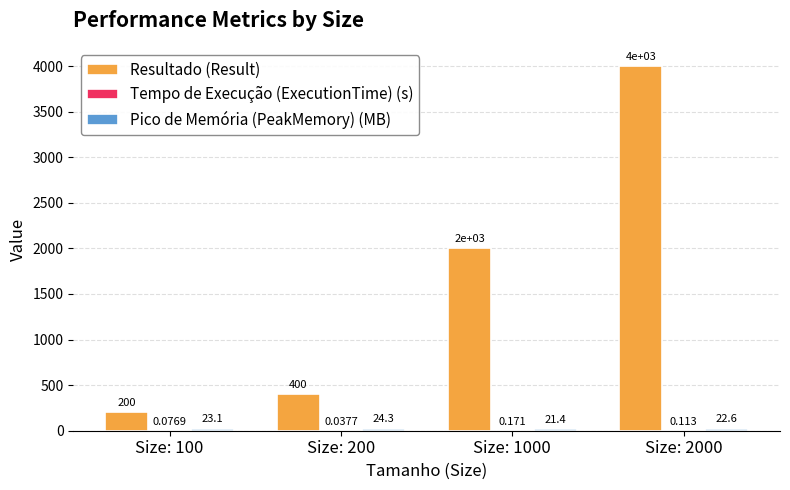

Which series changed the most between Size: 100 and Size: 2000?

Resultado (Result)